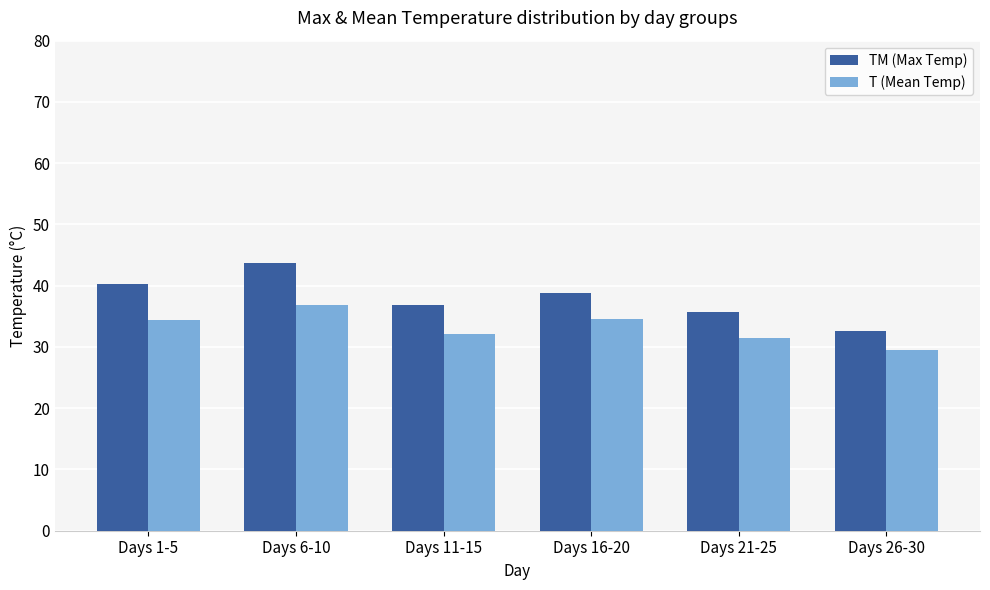

Rank the series at Days 1-5 from lowest to highest value.

T (Mean Temp), TM (Max Temp)